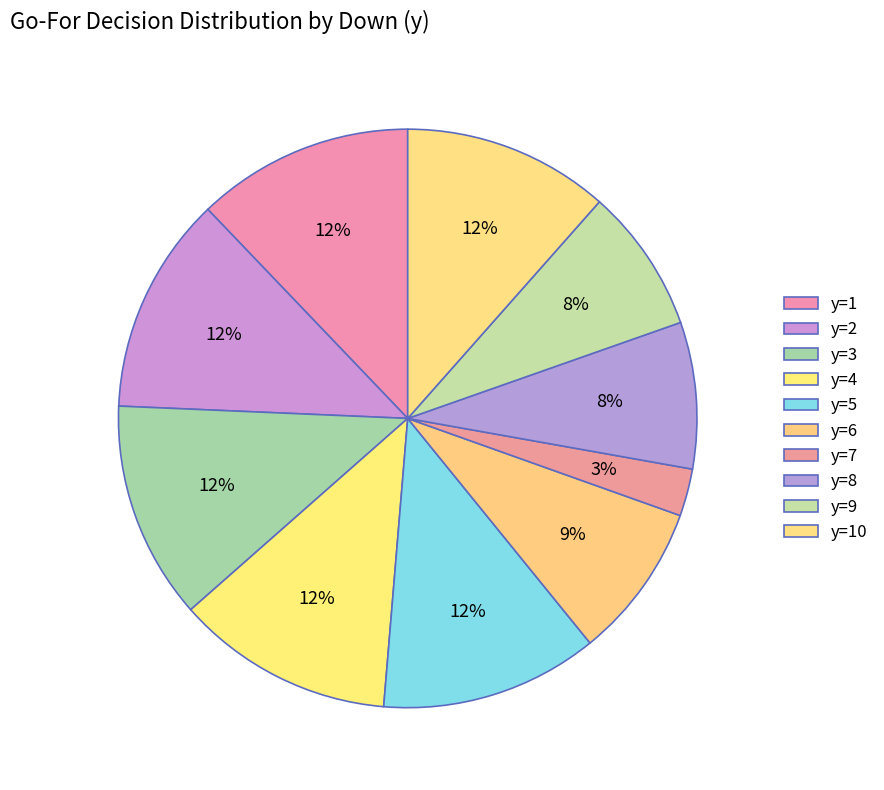

How many slices are in this pie chart?

10